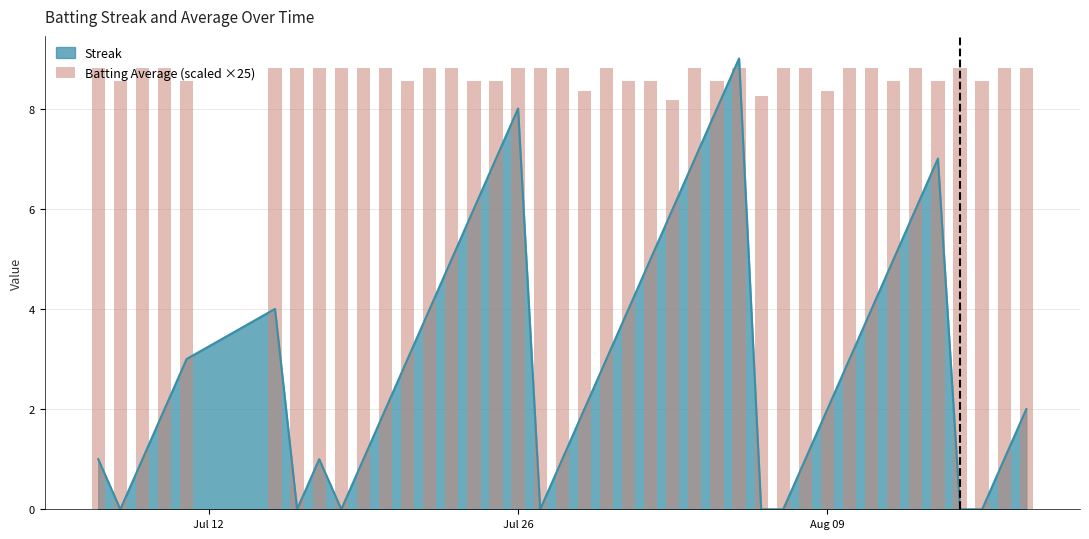

The Streak series shows 2 at Aug 09. True or false?

True